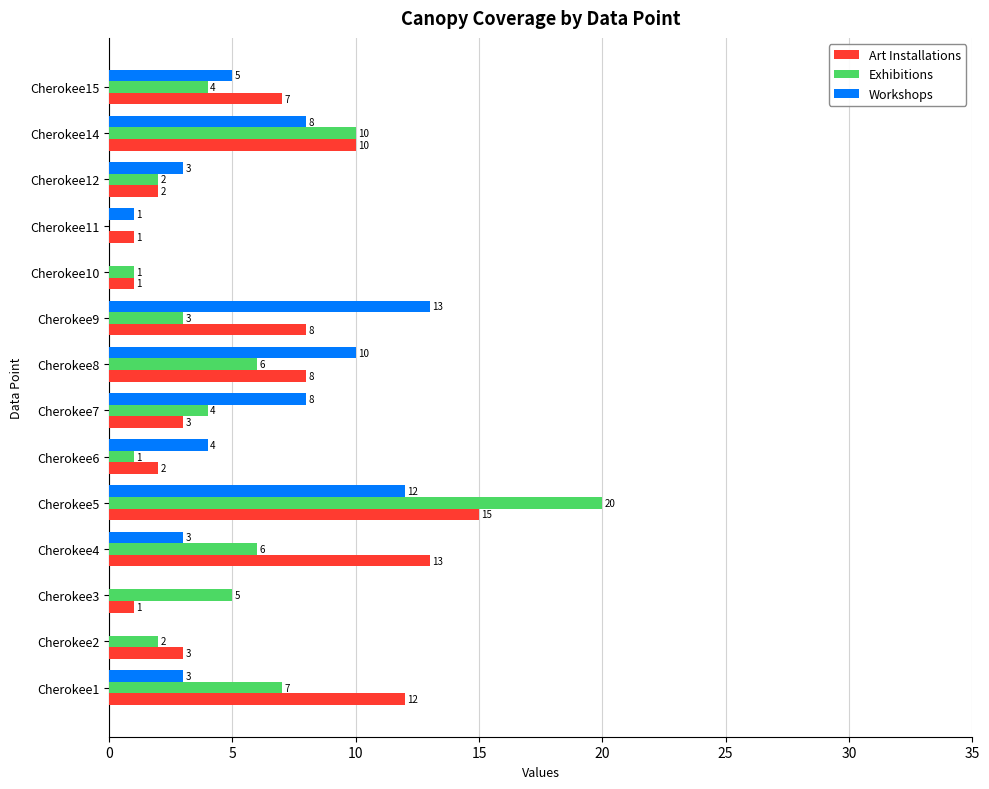

At which label is Exhibitions closest to 10?

Cherokee14